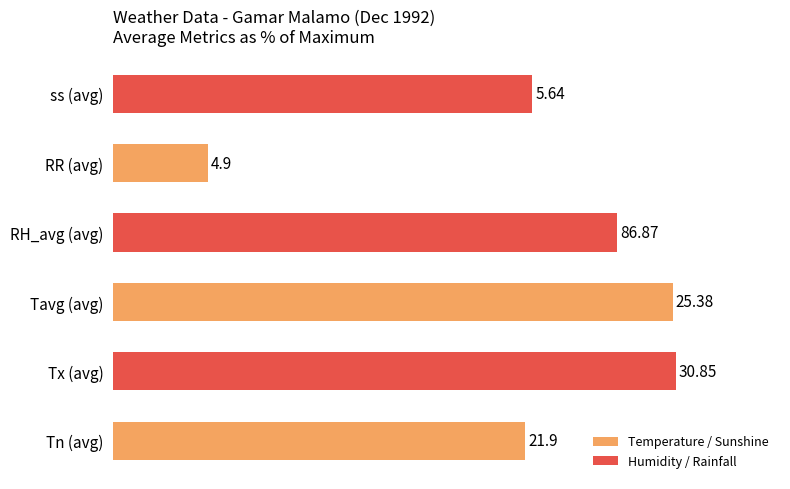

Are the bars horizontal?

Yes